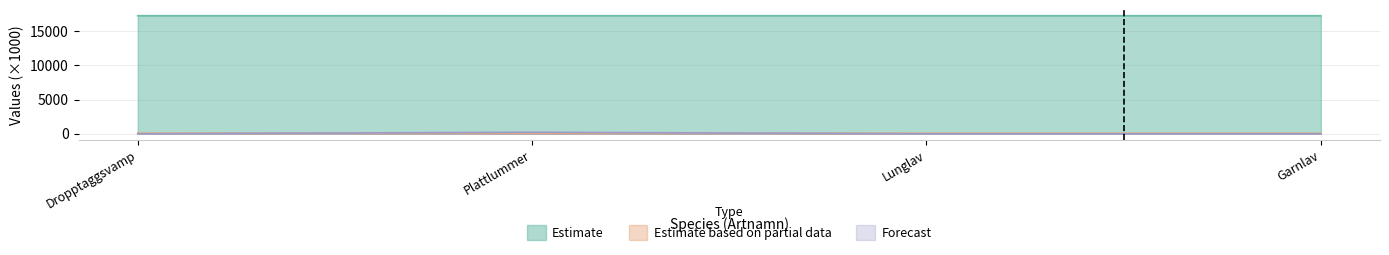

How many interior local peaks does the Estimate series have?

1